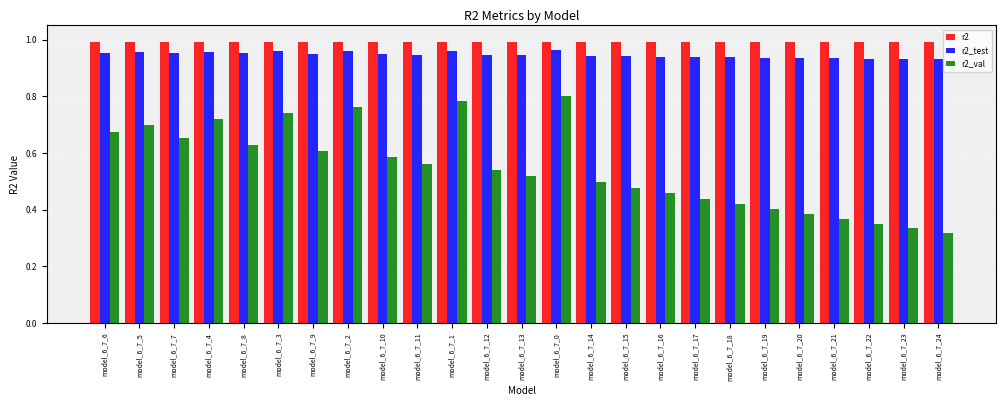

Rank the series at model_6_7_21 from lowest to highest value.

r2_val, r2_test, r2